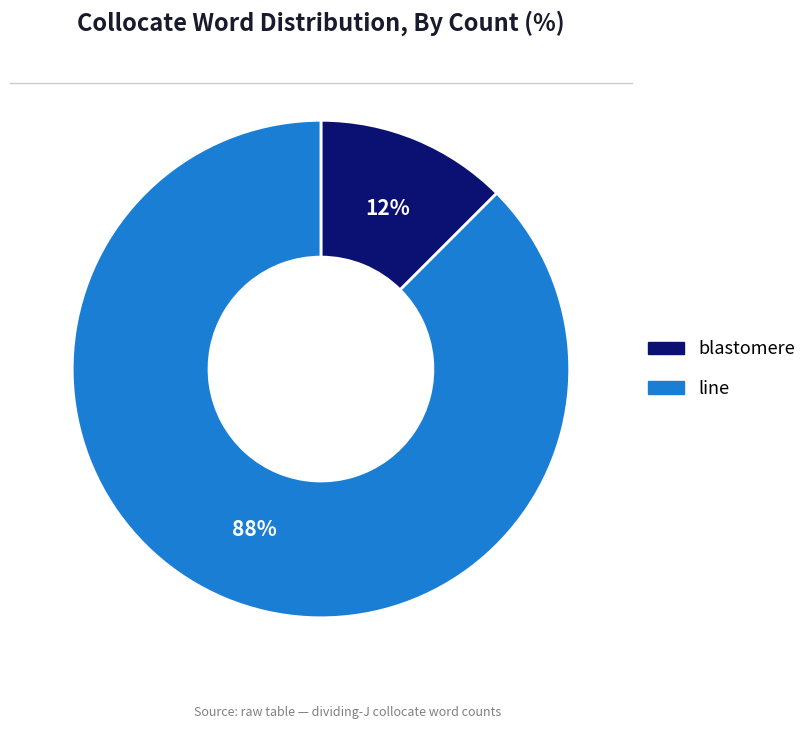

To the nearest percent, what is the combined percentage of line and blastomere?

100%